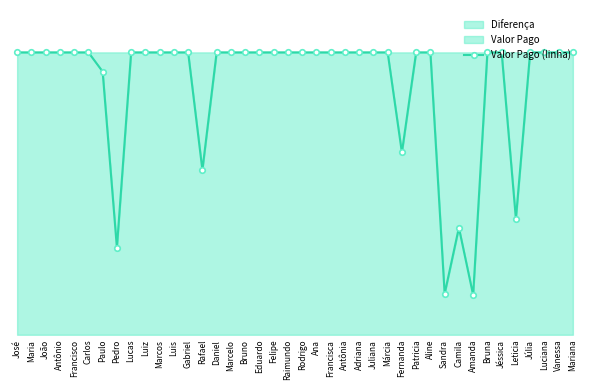

Between Antônia and Amanda, which is larger?

Antônia